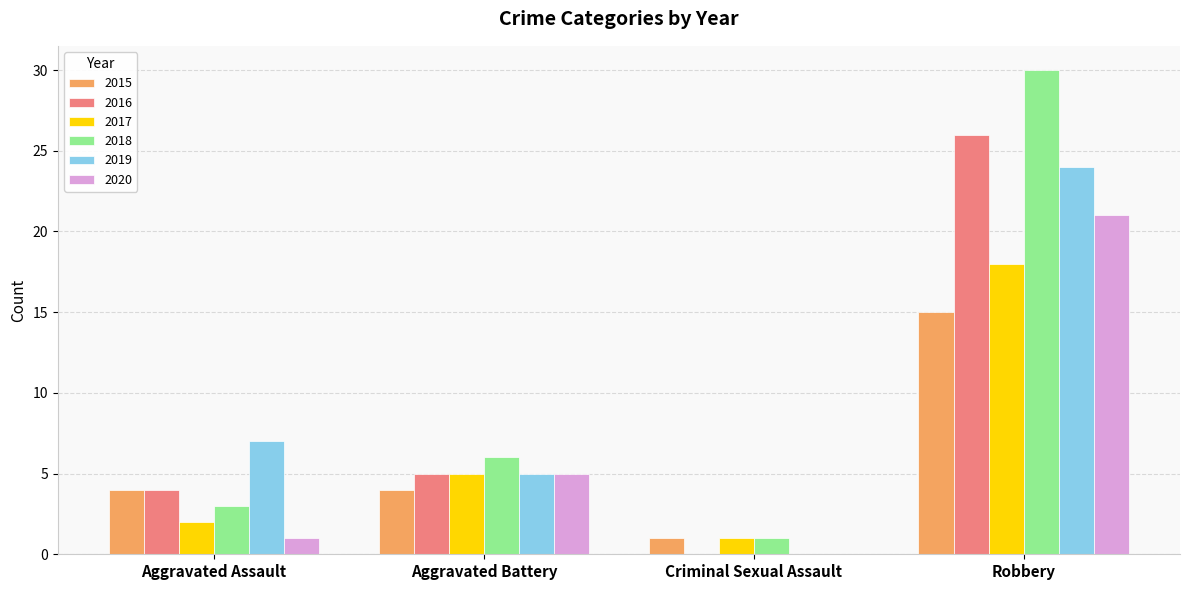

Which series has the largest range (max minus min)?

2018